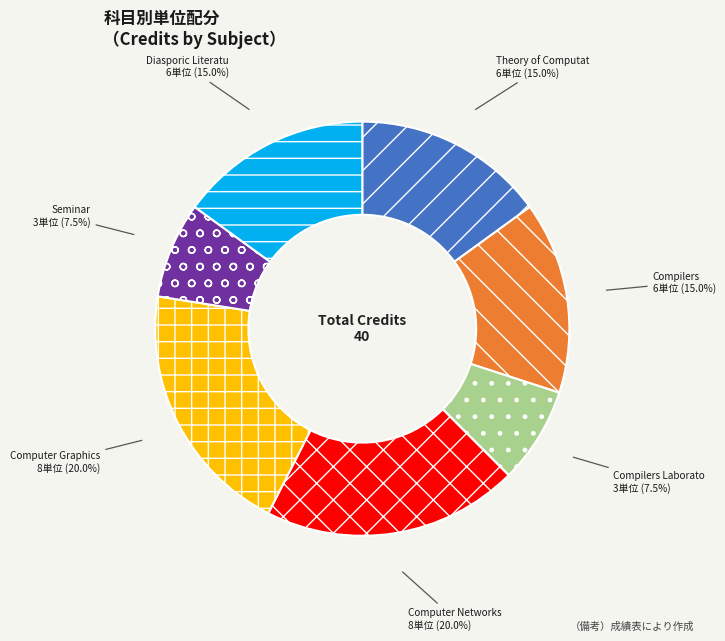

Is there any slice that represents more than half of the pie?

No